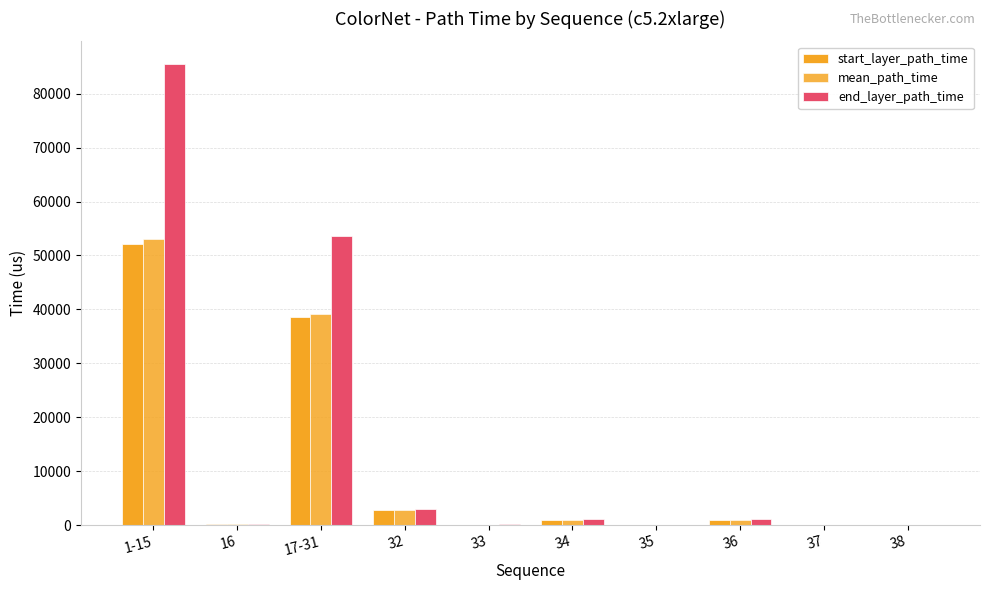

The value of end_layer_path_time at 17-31 is 26928.9. True or false?

False